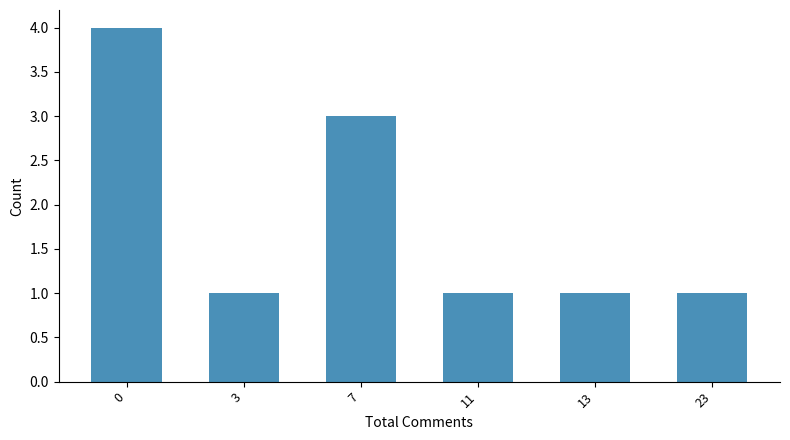

Is it true that the value at 13 is 0?

False